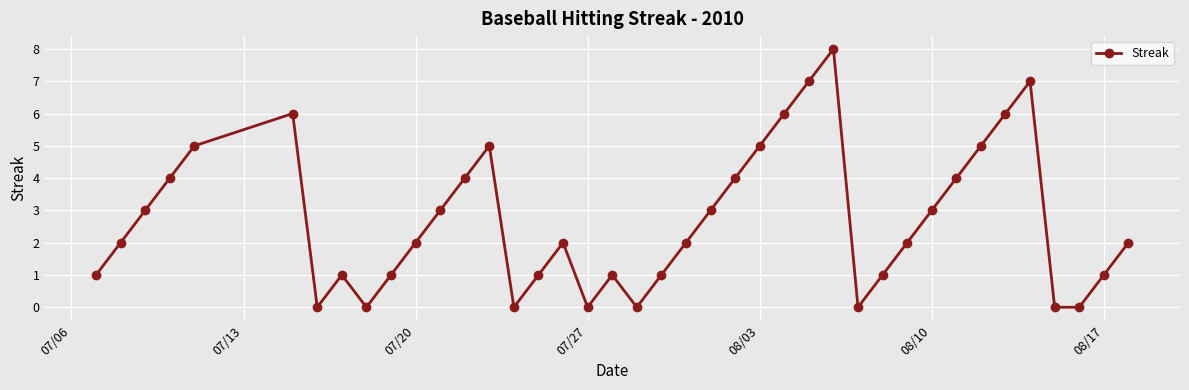

How many values are between 1 and 5?

26